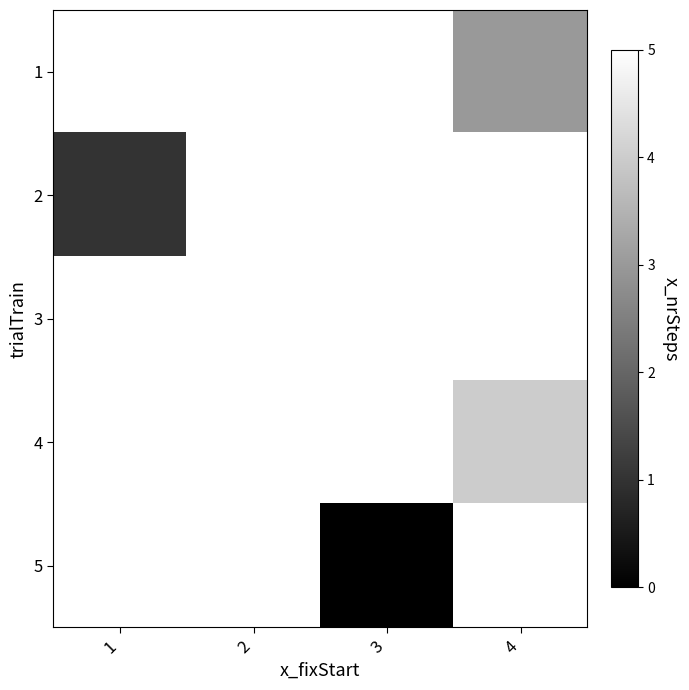

What is the difference between the highest and lowest values at 4?

1.0